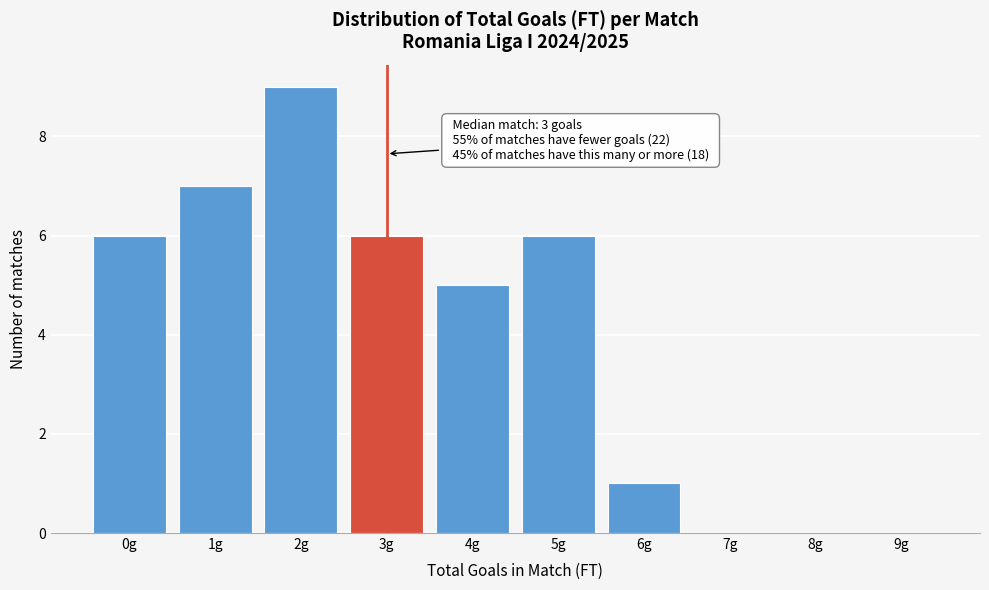

Reading right to left, transcribe all the data shown in this chart.

9g=0	8g=0	7g=0	6g=1	5g=6	4g=5	3g=6	2g=9	1g=7	0g=6